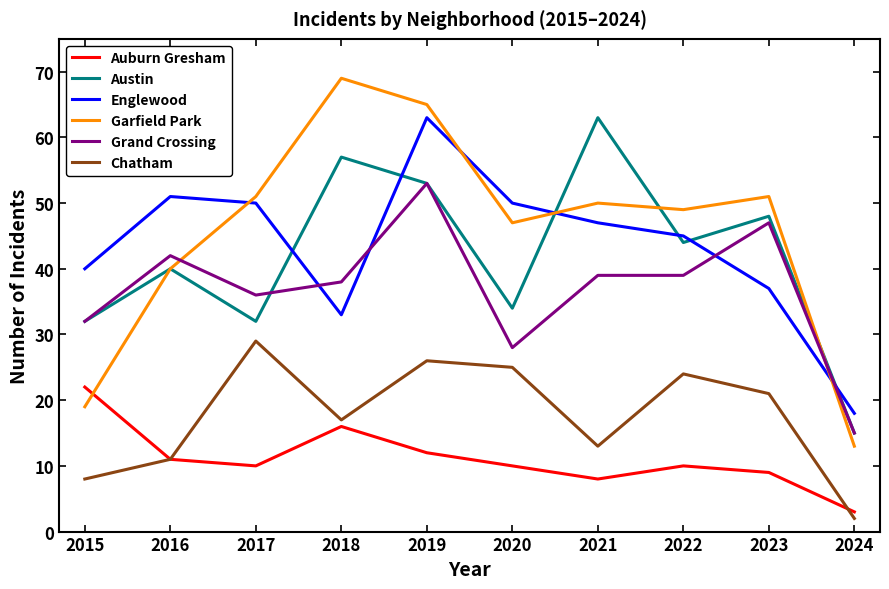

Reading right to left, transcribe all the data shown in this chart.

Auburn Gresham: 3	9	10	8	10	12	16	10	11	22
Austin: 15	48	44	63	34	53	57	32	40	32
Englewood: 18	37	45	47	50	63	33	50	51	40
Garfield Park: 13	51	49	50	47	65	69	51	40	19
Grand Crossing: 15	47	39	39	28	53	38	36	42	32
Chatham: 2	21	24	13	25	26	17	29	11	8